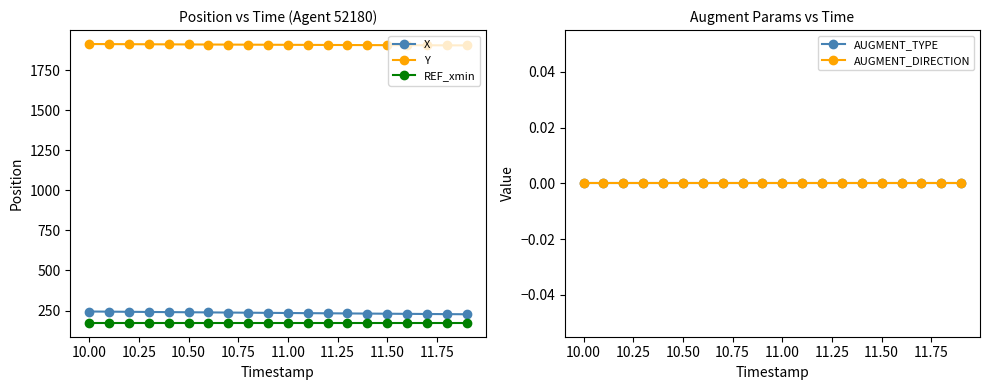

What are all the series names shown in the legend?

X, Y, REF_xmin, AUGMENT_TYPE, AUGMENT_DIRECTION